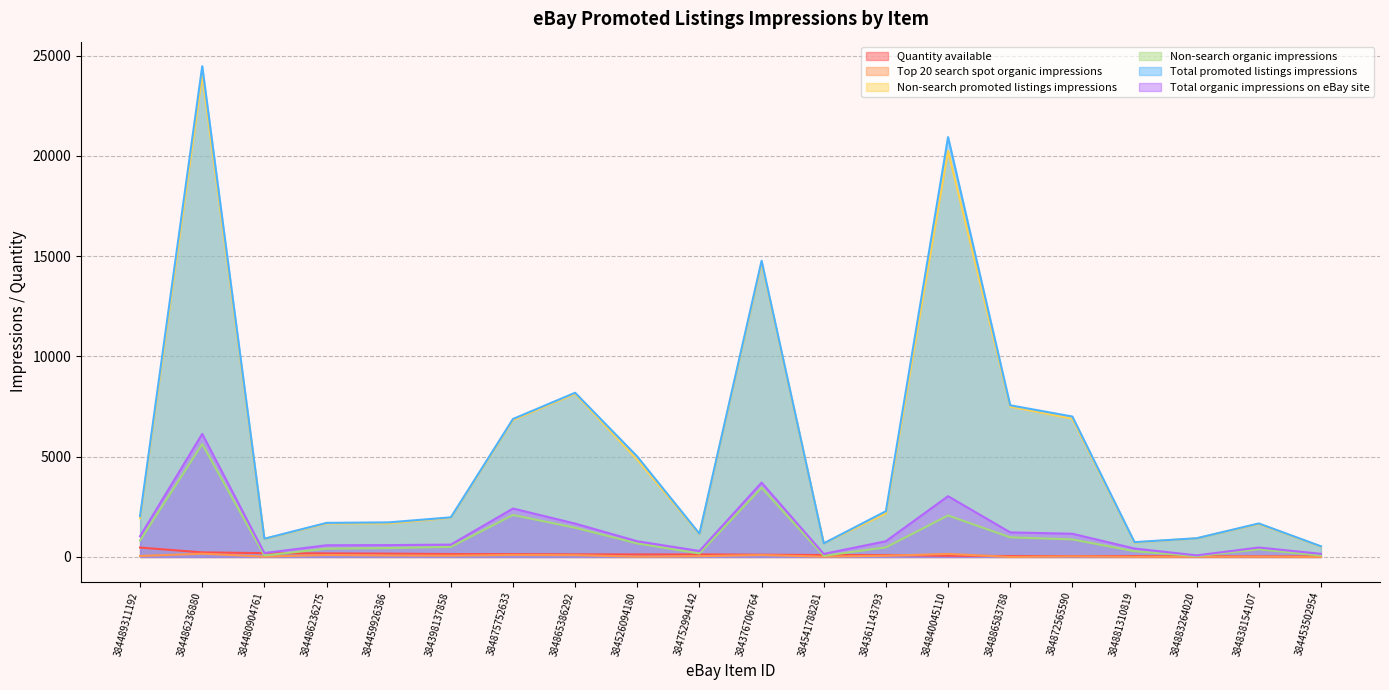

In Total promoted listings impressions, how many points are higher than both neighbors (excluding endpoints)?

5